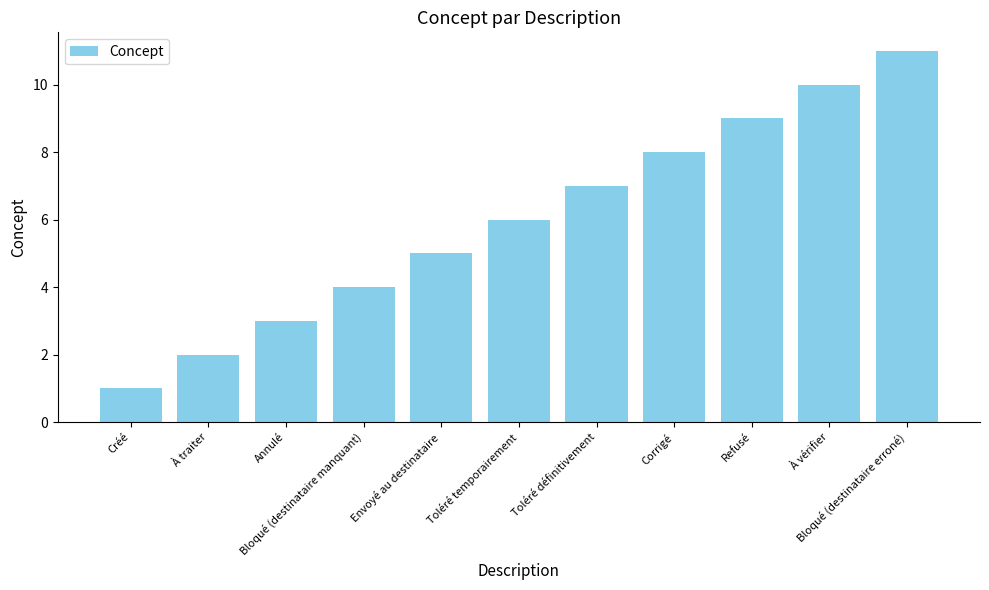

Rank the categories by value from highest to lowest.

Bloqué (destinataire erroné), À vérifier, Refusé, Corrigé, Toléré définitivement, Toléré temporairement, Envoyé au destinataire, Bloqué (destinataire manquant), Annulé, À traiter, Créé